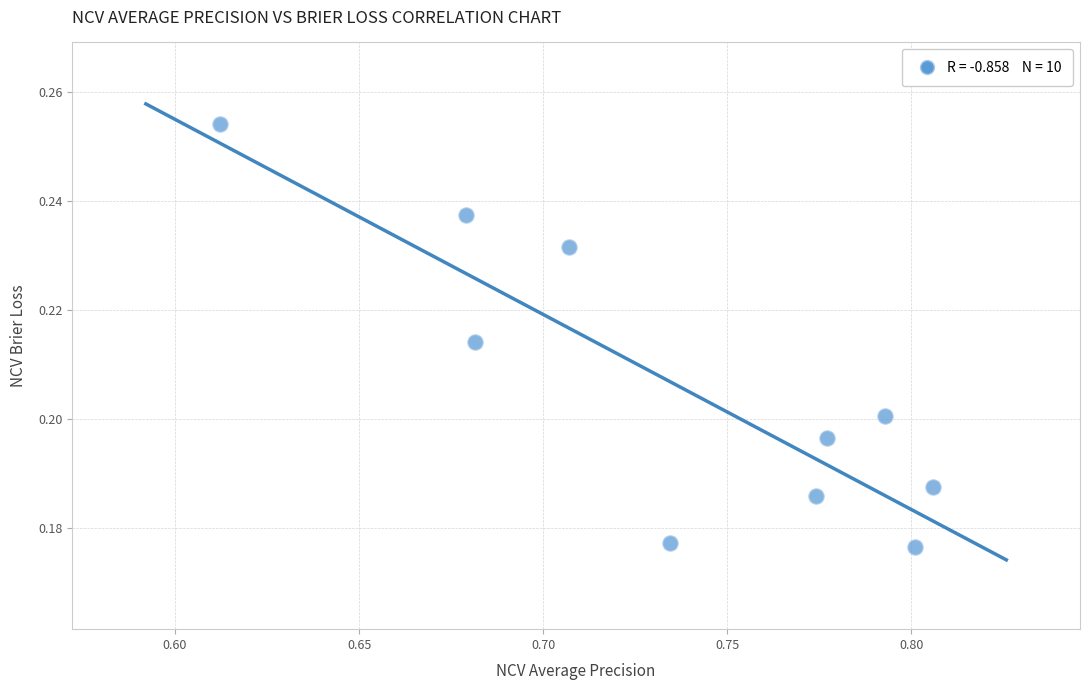

What is the average X value?

0.7